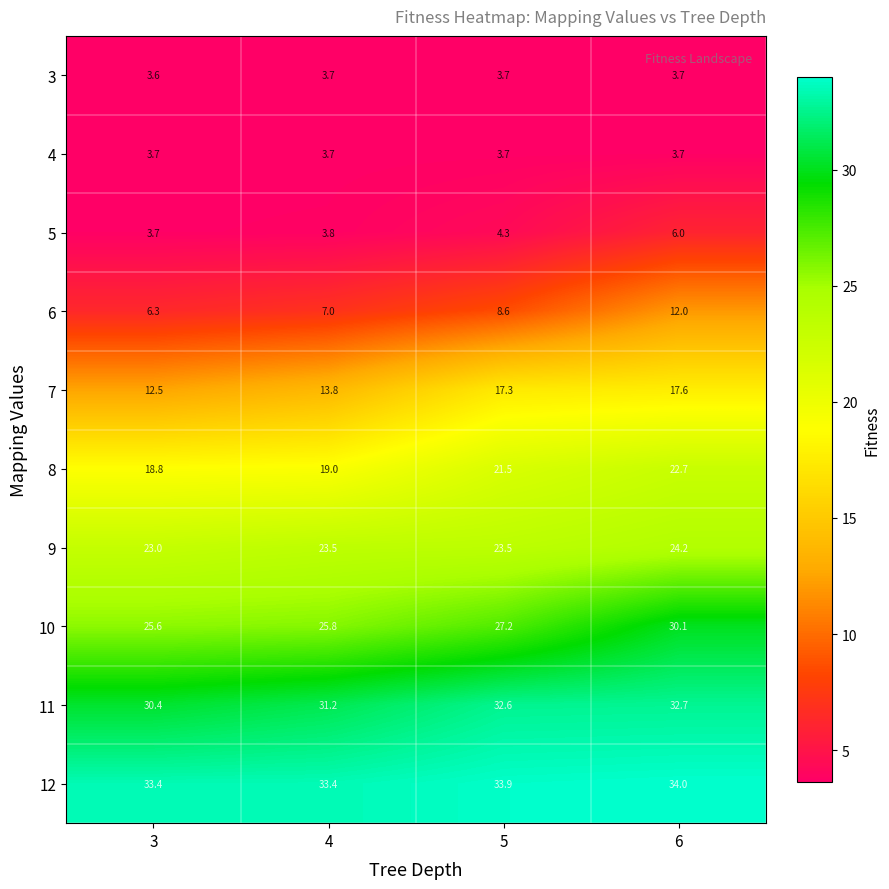

Which series changed the most between 3 and 6?

6